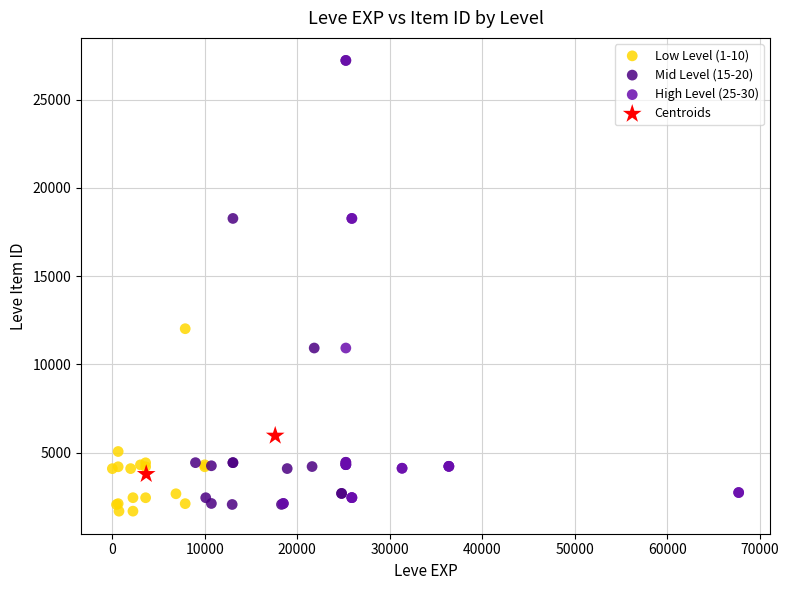

Which series contains the lowest Y value?

Low Level (1-10)